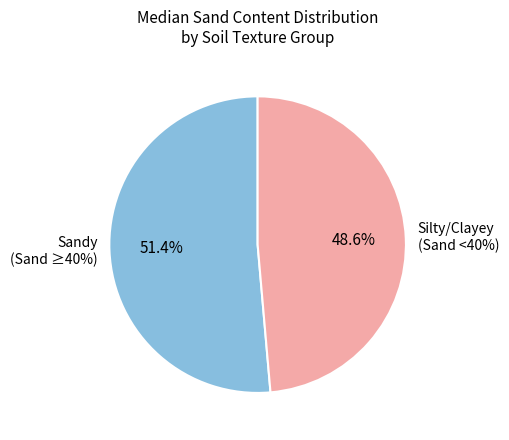

True or false: Soil 2011-108 accounts for 19% of the total.

False